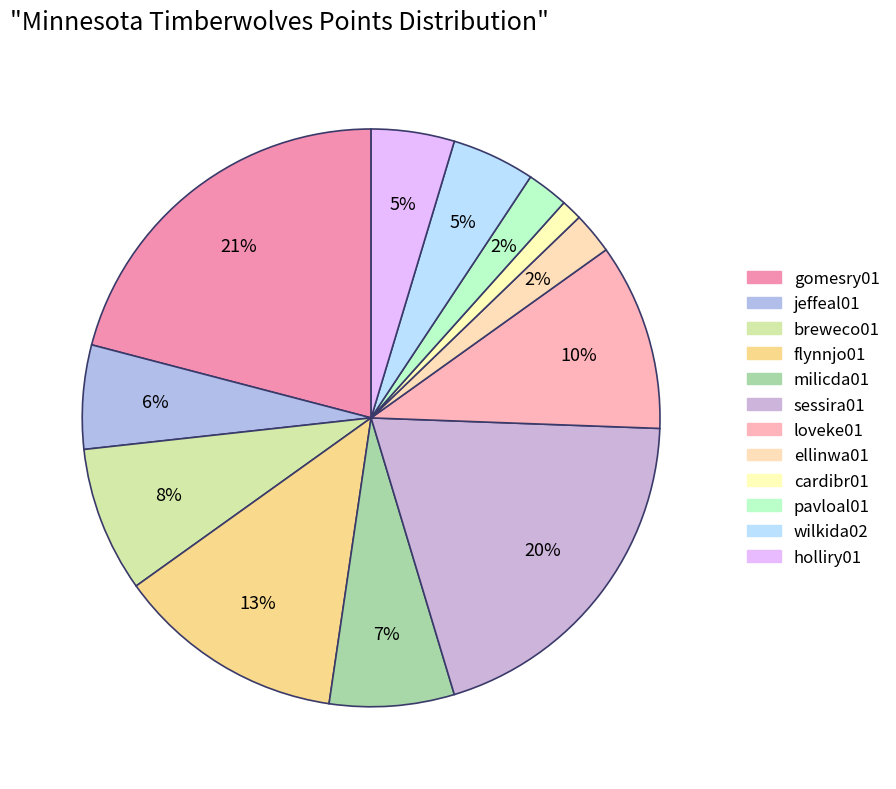

Is there any slice that represents more than half of the pie?

No